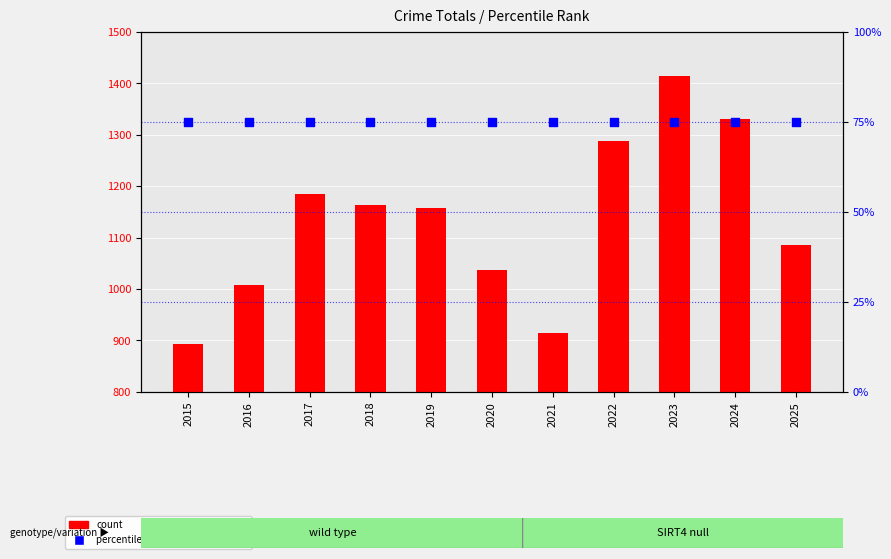

Is the value of count at 2019 greater than the value of percentile rank within the sample at 2023?

Yes